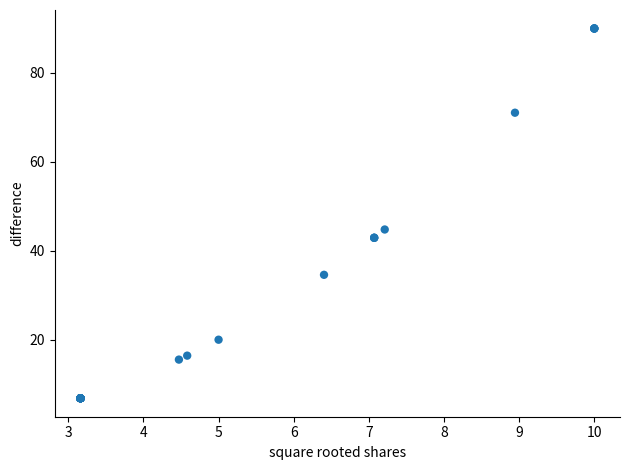

What Y value in the scatter plot is closest to 48?

44.8